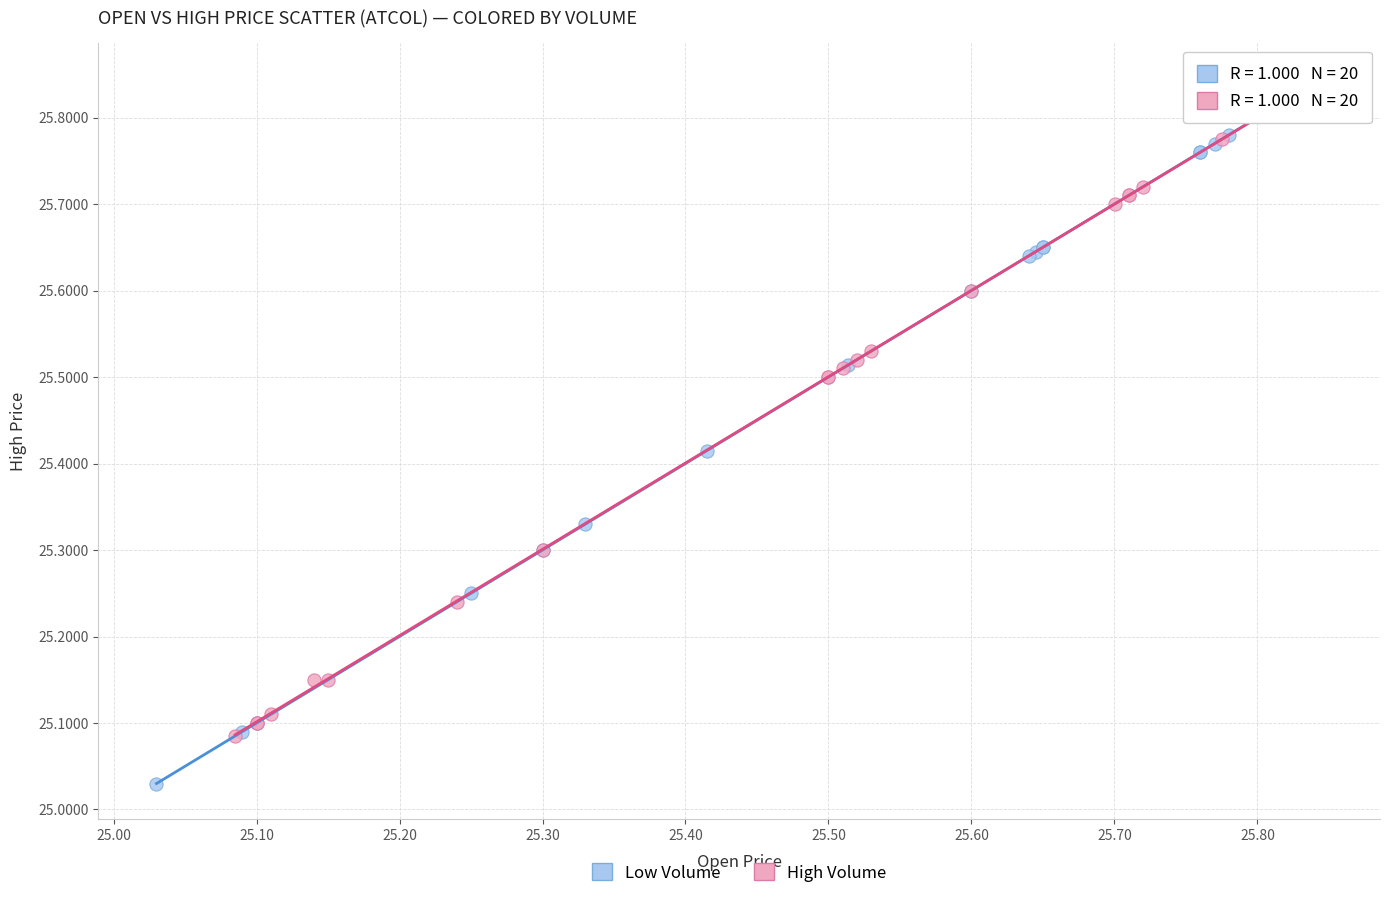

Which series has the widest spread of Y values?

Low Volume